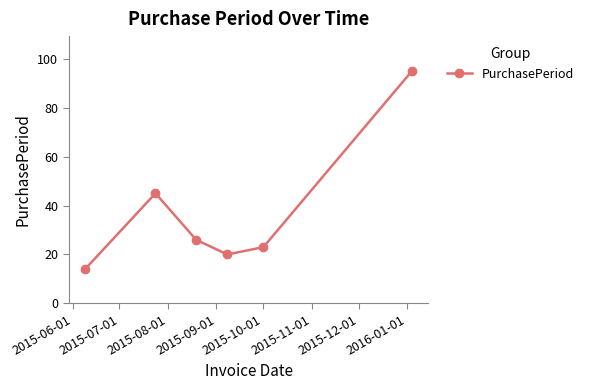

How many lines are shown in the chart?

1